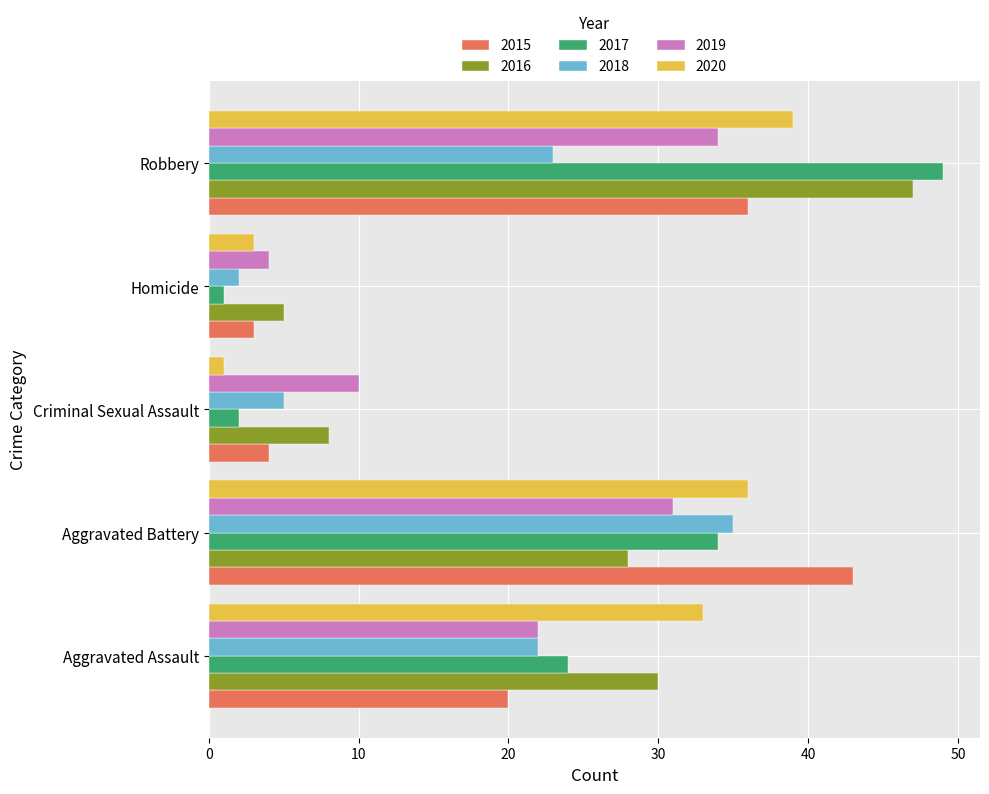

At which category is the sum across all series the highest?

Robbery